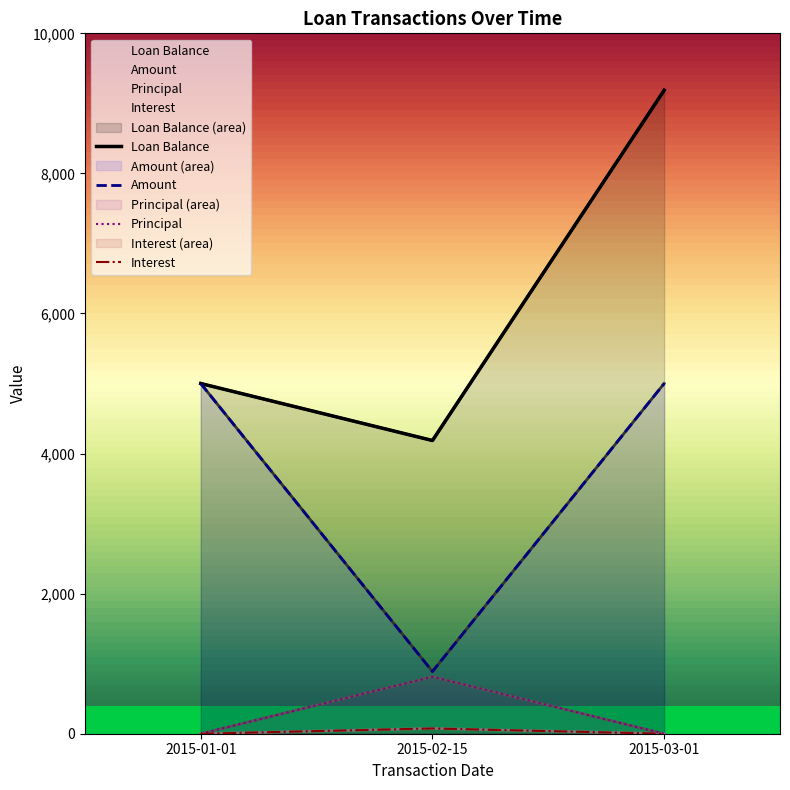

Rank the series at 2015-02-15 from lowest to highest value.

Amount, Principal, Interest, Loan Balance